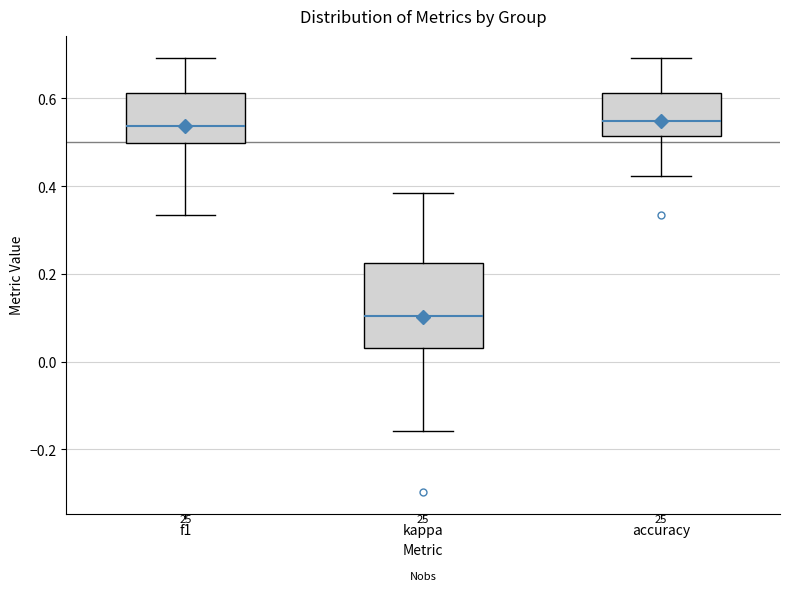

Reading left to right, transcribe this box plot: for each box, give where its median line is, the range the box spans, and where its two whiskers end, as read against the y-axis. The values are not printed on the chart, so give them approximately, as read against the axis.

f1: median 0.54, box 0.50 to 0.62, whiskers 0.34 to 0.70
kappa: median 0.10, box 0.04 to 0.22, whiskers -0.16 to 0.38
accuracy: median 0.54, box 0.52 to 0.62, whiskers 0.42 to 0.70